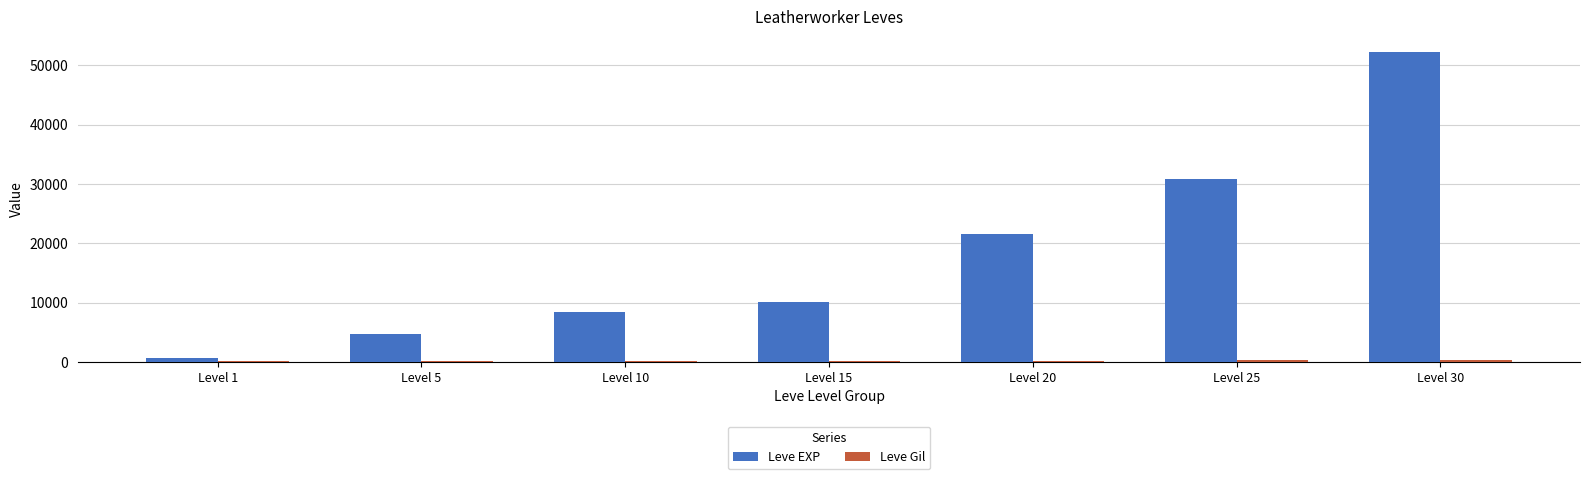

Which label corresponds to the largest value in the chart?

Level 30